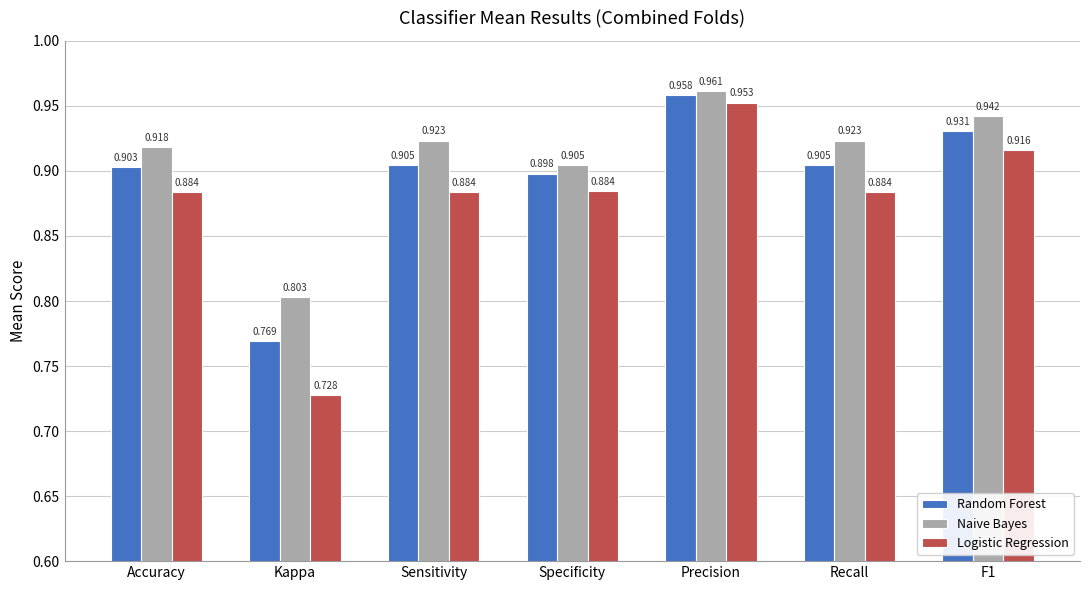

Rank the series at Specificity from highest to lowest value.

Naive Bayes, Random Forest, Logistic Regression